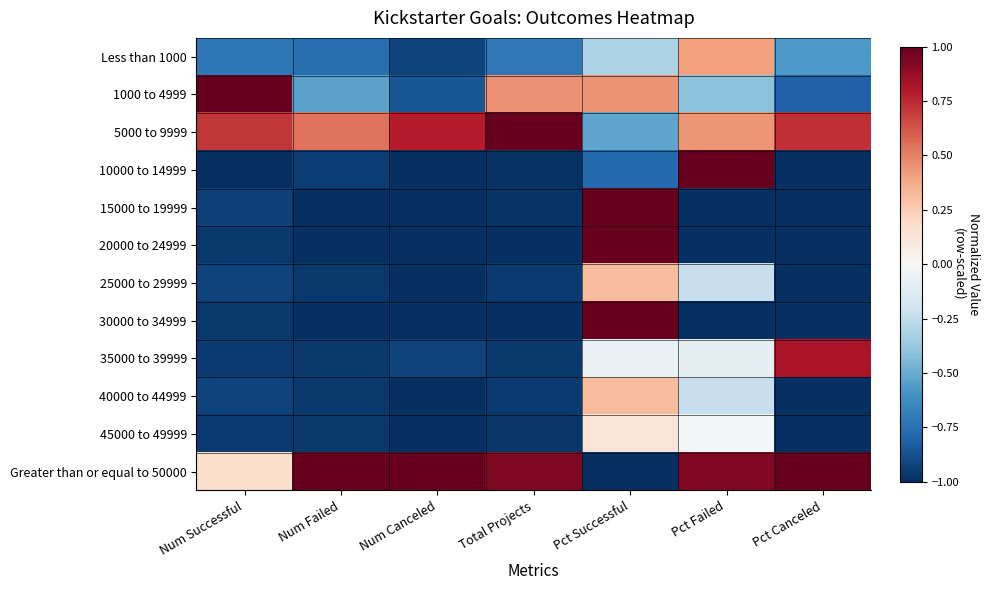

At which category is the sum across all series the highest?

Pct Successful